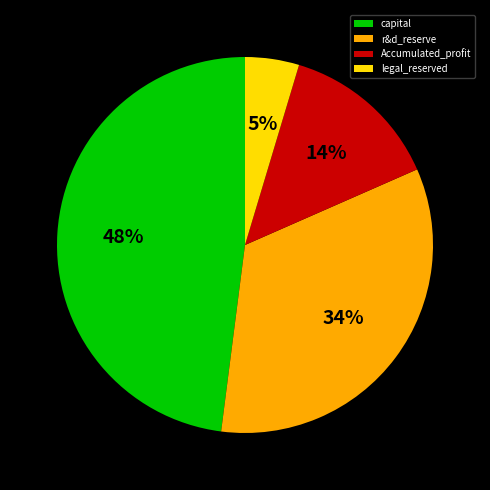

Is Accumulated_profit the majority of the pie?

No